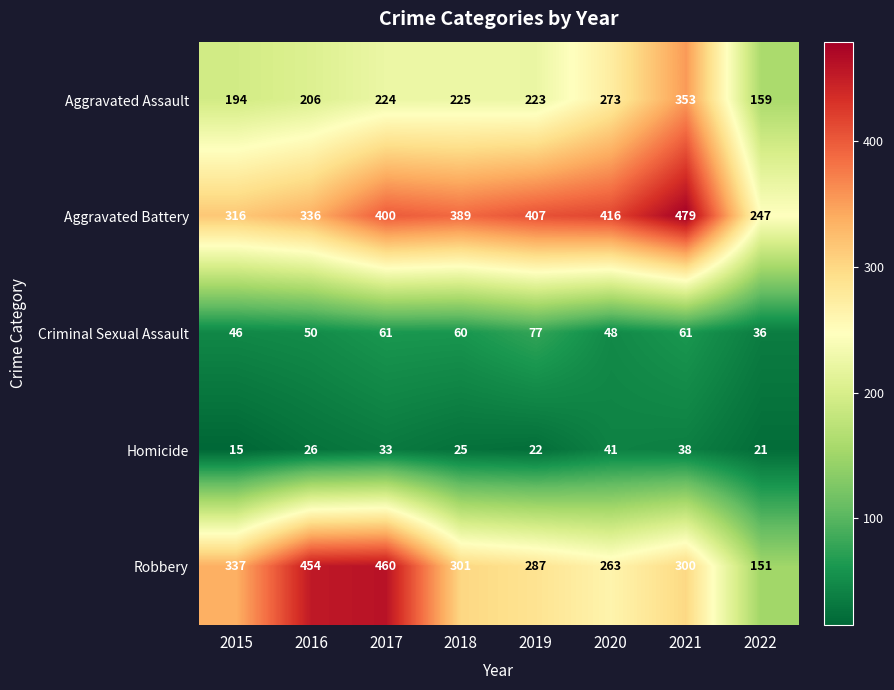

Which category has the highest value in the Criminal Sexual Assault series?

2019